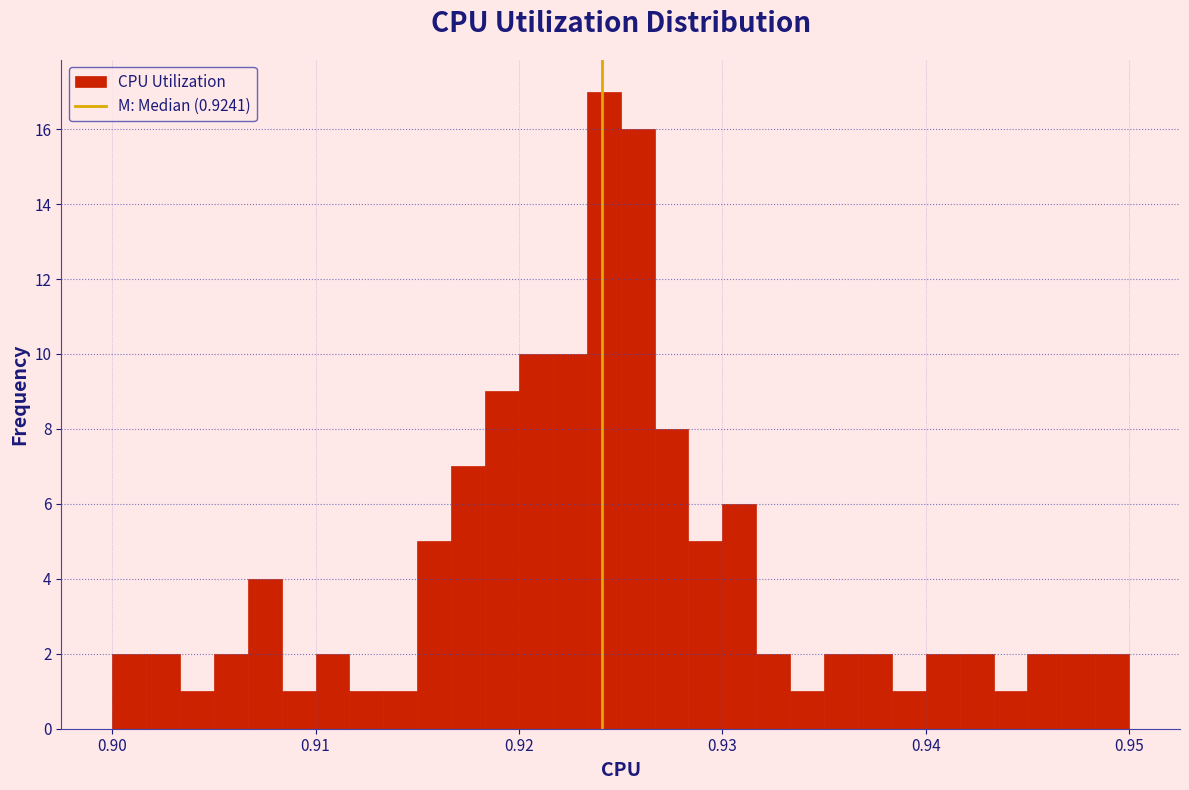

Around what value on the x-axis is the tallest bar? Give the approximate position of its centre, as read against the axis.

0.924